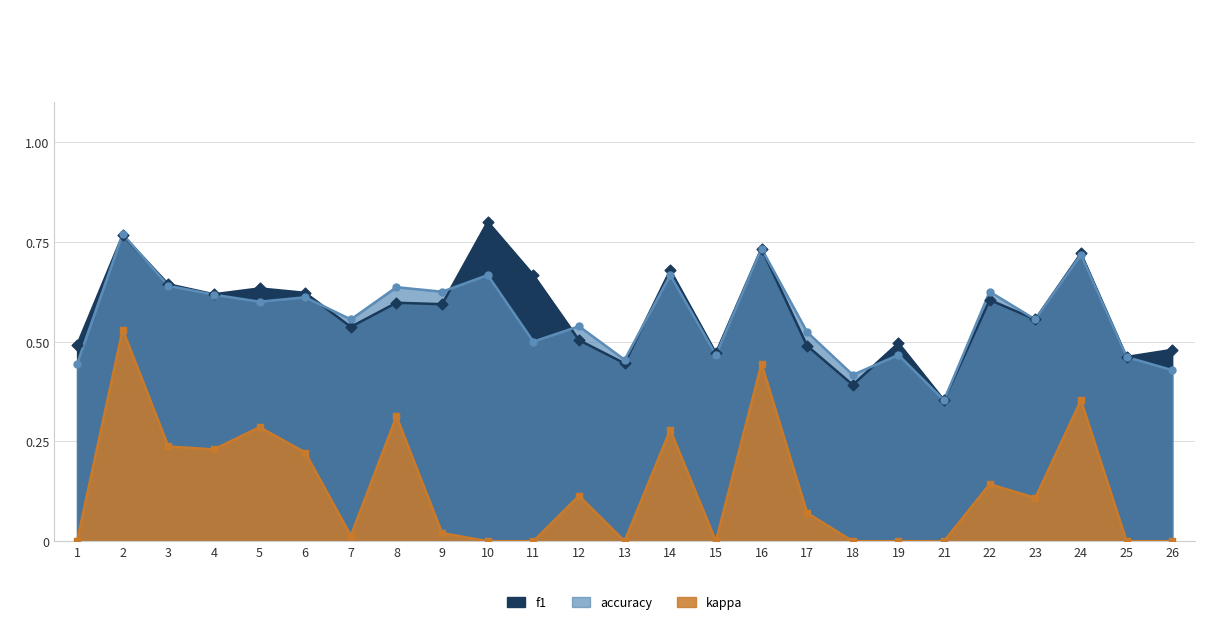

At how many categories does at least one series exceed 0?

25